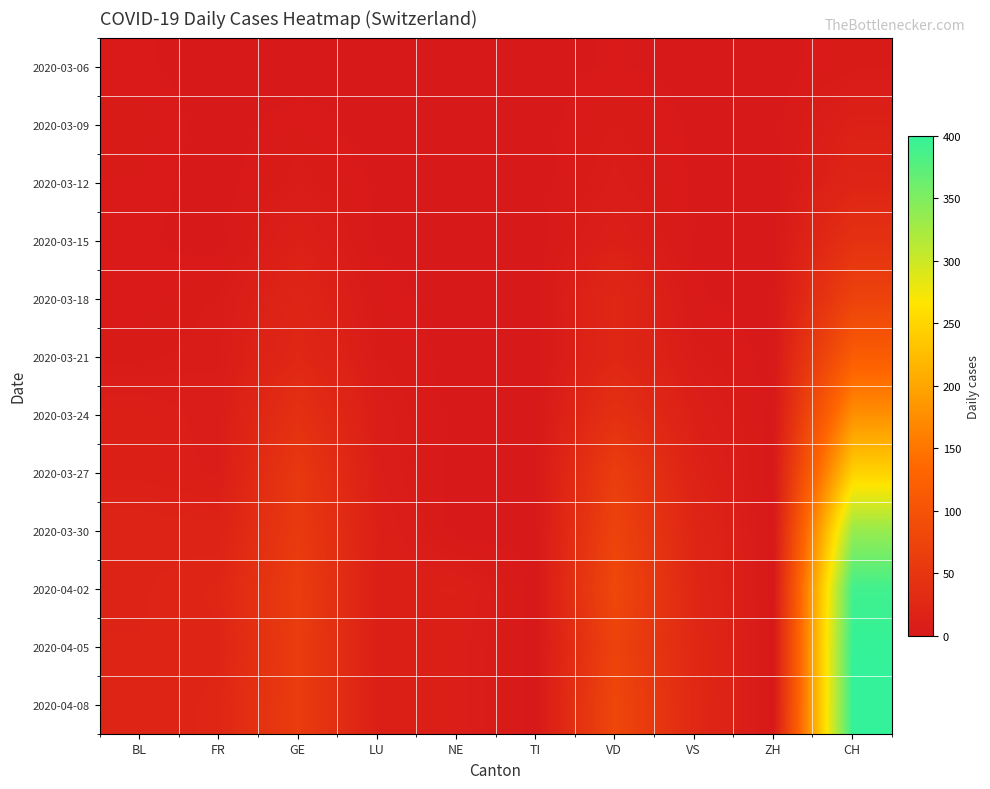

At which category does the chart reach its minimum across all series?

FR